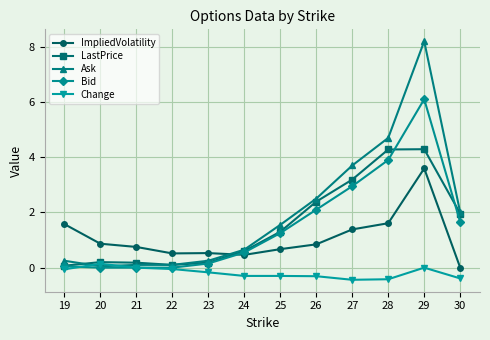

True or false: ImpliedVolatility and Ask intersect in this chart.

True